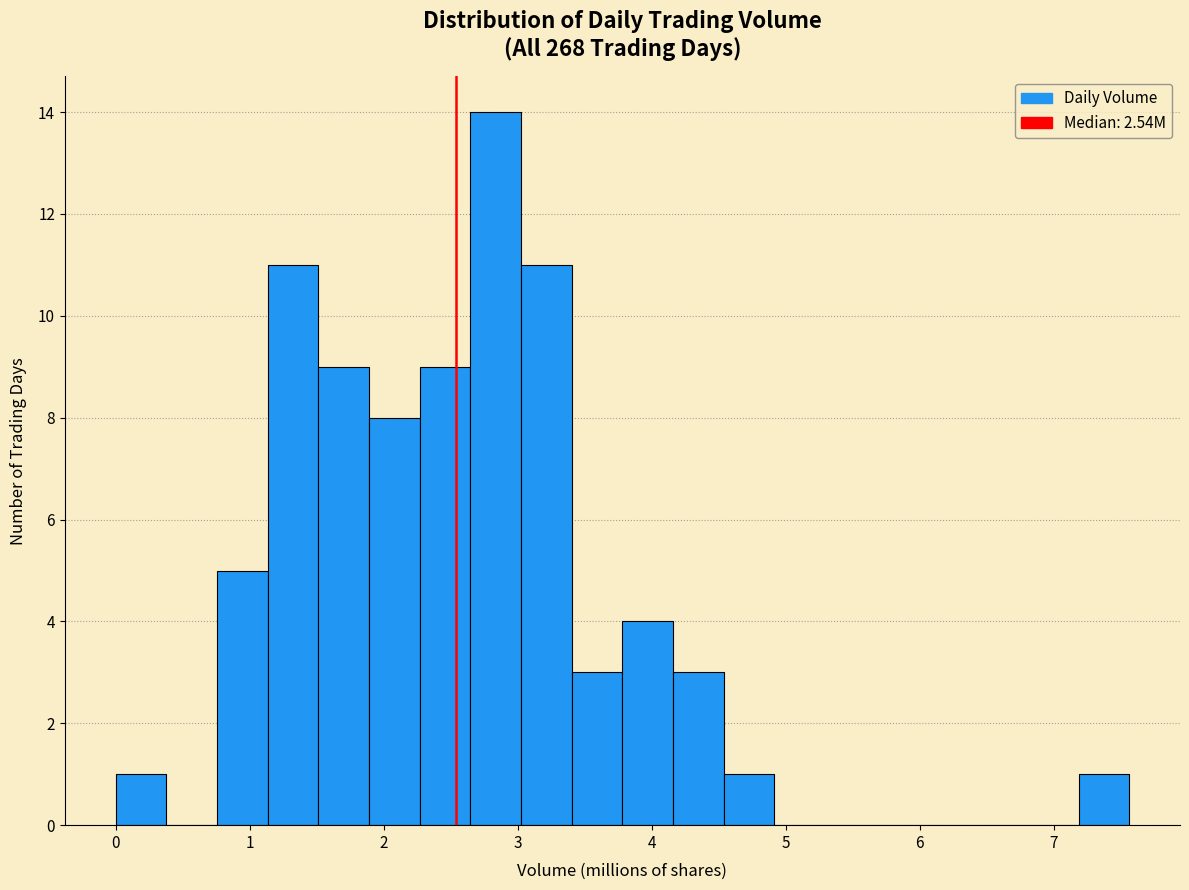

Around what value on the x-axis is the tallest bar? Give the approximate position of its centre, as read against the axis.

2.8